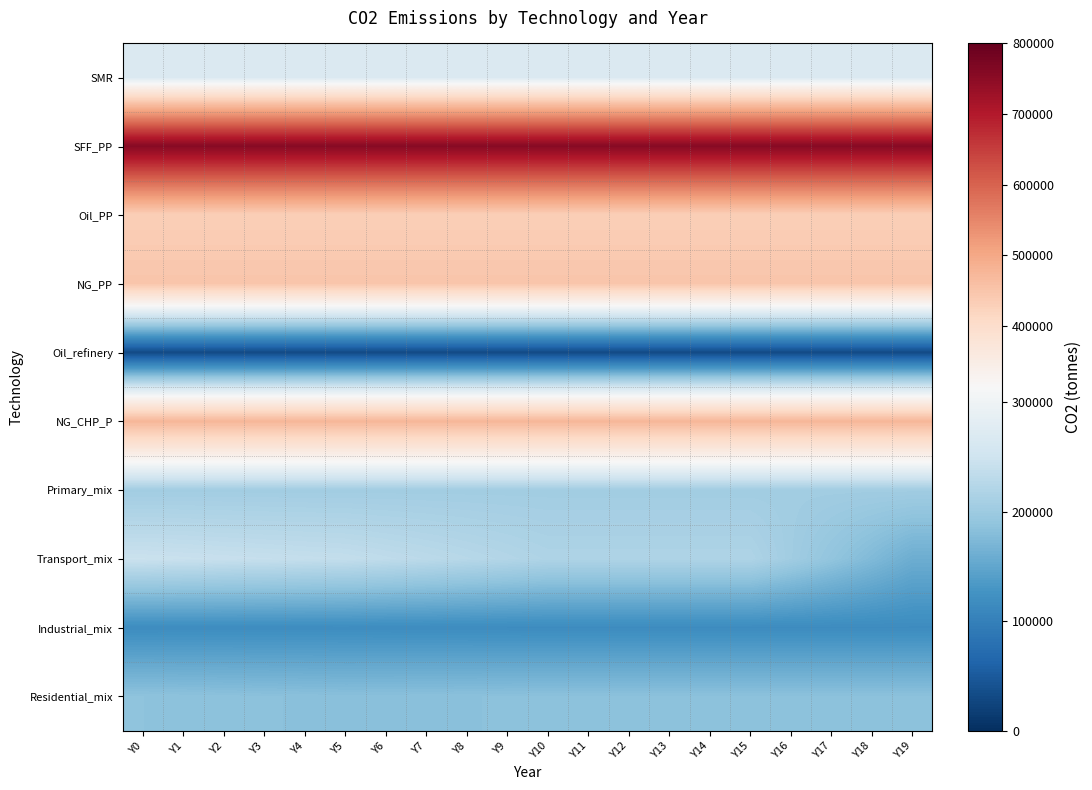

Which series has the widest spread of values?

Transport_mix